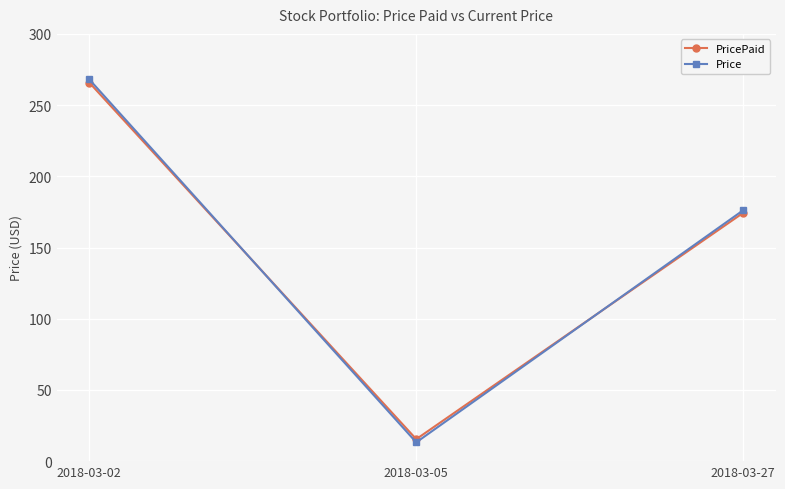

What is the lowest value of the Price series?

13.2